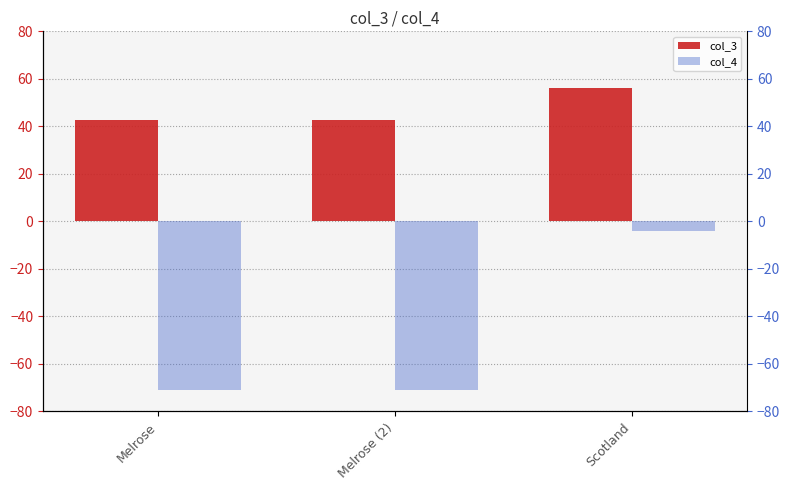

Which series changed the most between Melrose and Scotland?

col_4